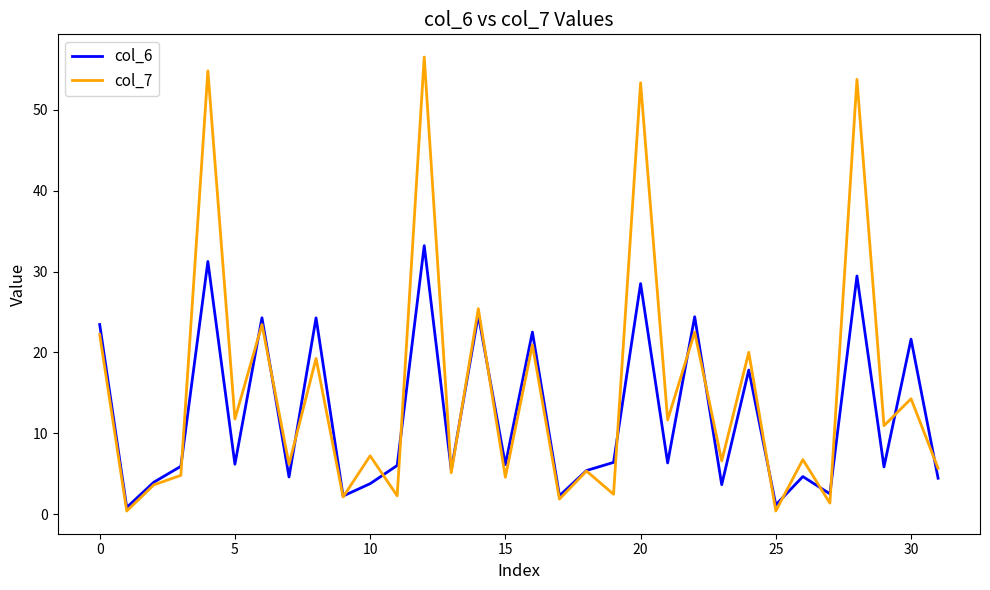

Rank the series by their average value, from lowest to highest.

col_6, col_7